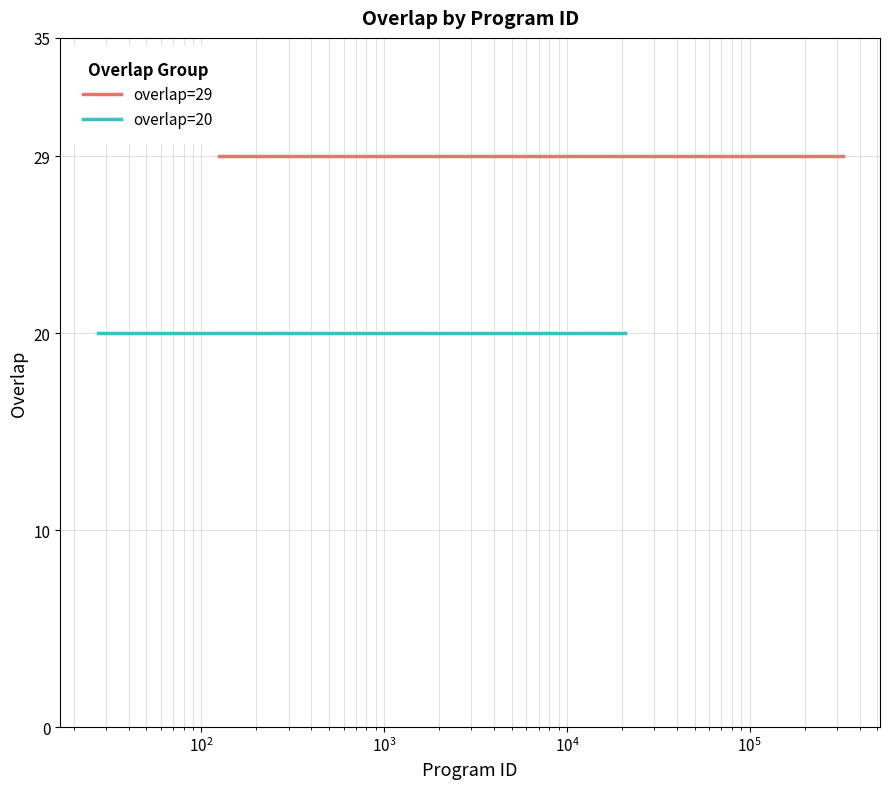

What is the average value of the overlap=29 series?

29